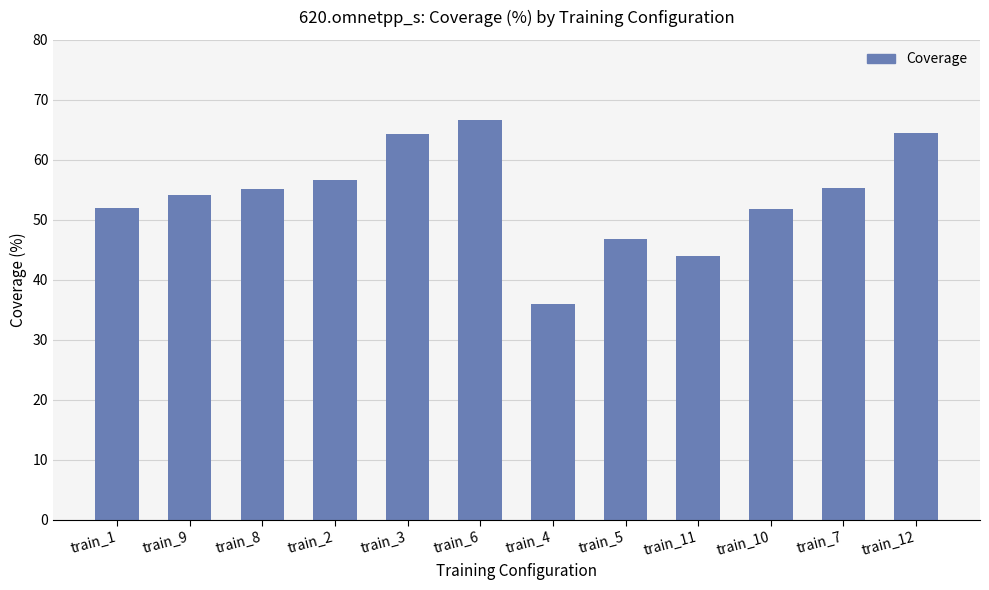

What is the difference between the maximum and minimum values?

30.8